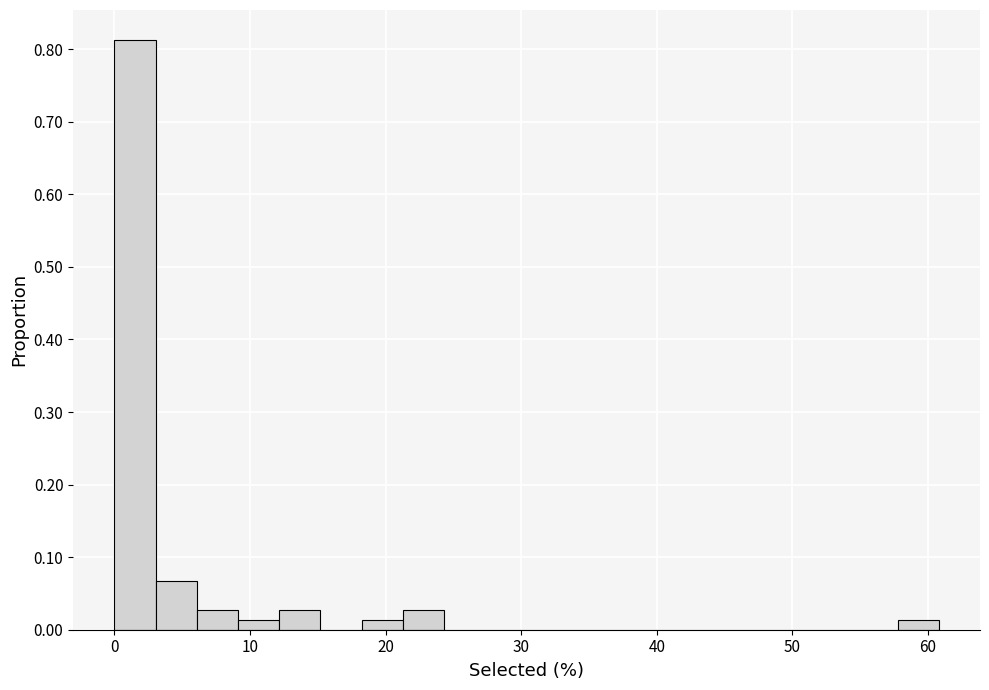

Around what value on the x-axis is the tallest bar? Give the approximate position of its centre, as read against the axis.

2